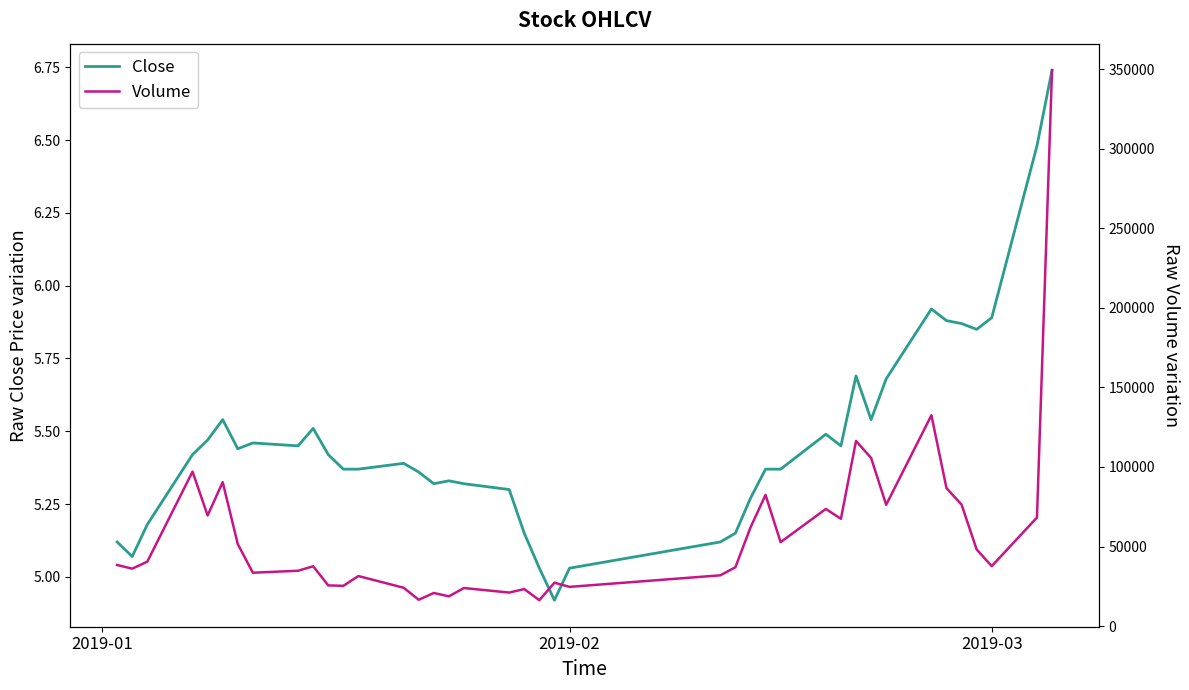

True or false: Close has more than 0 interior local peaks.

True